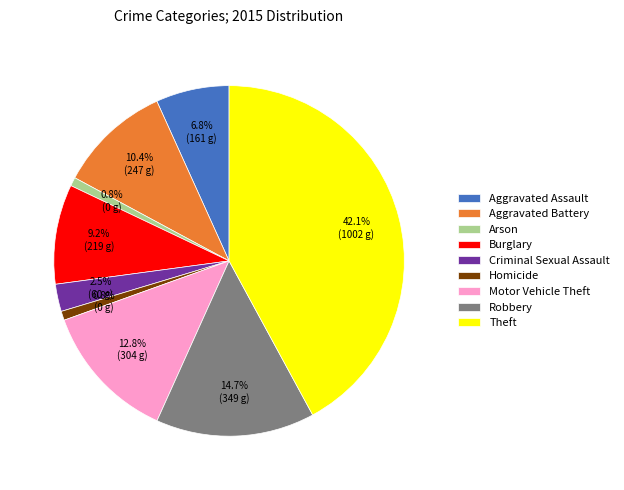

Approximately how many times larger is the value at Robbery compared to Burglary?

1.6